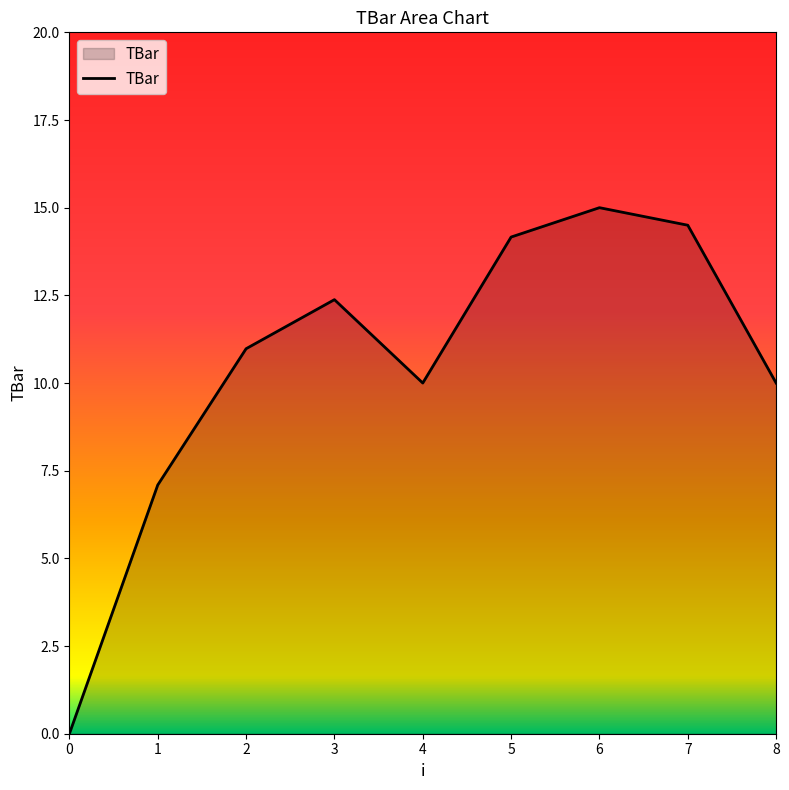

Where does the data first go above 10?

2